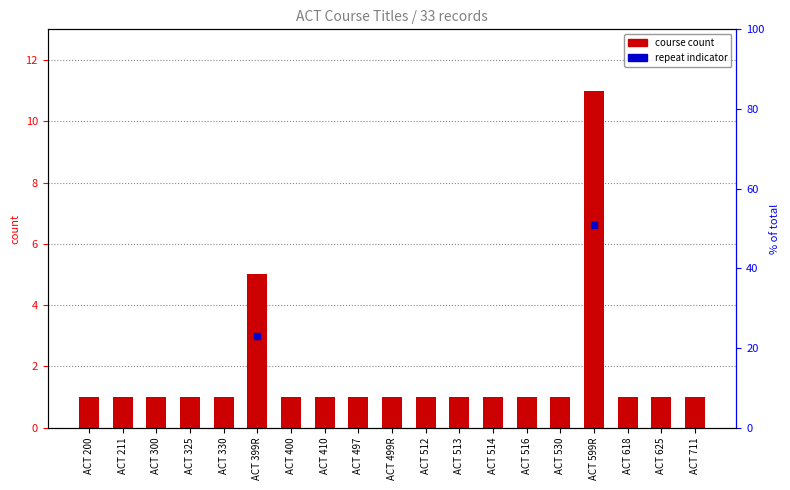

Which has a higher value, ACT 410 or ACT 711?

ACT 410